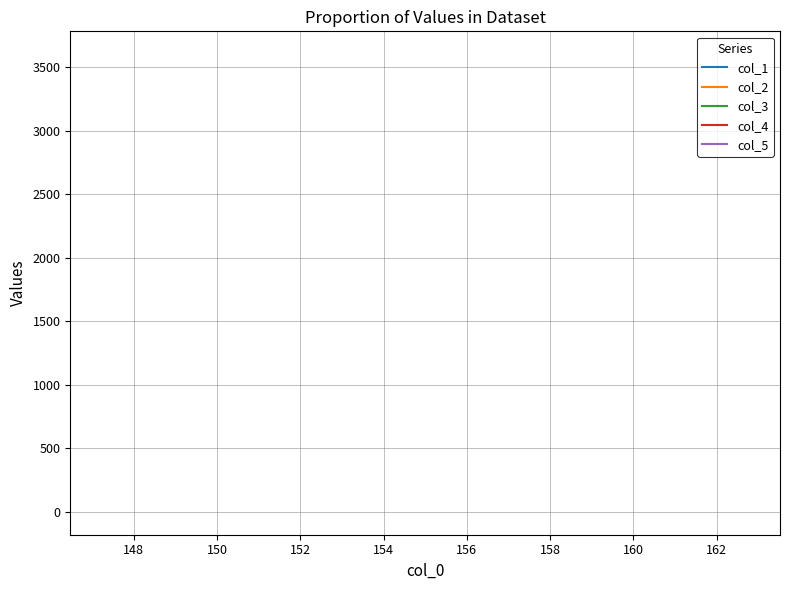

What is the lowest value of the col_5 series?

3600.2